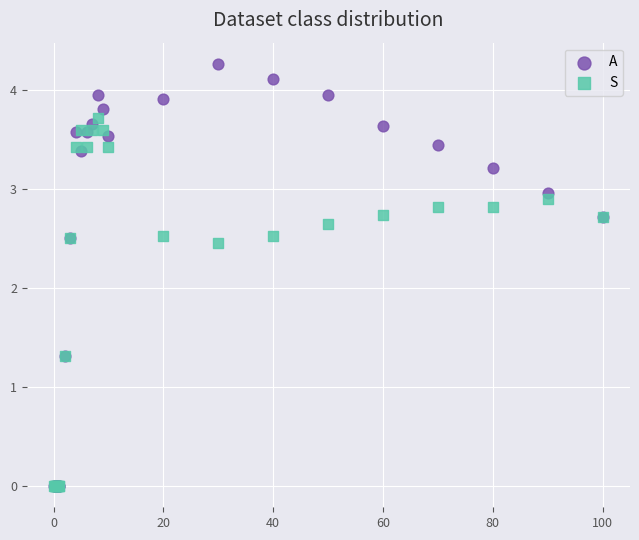

What are all the series names shown in the legend?

A, S